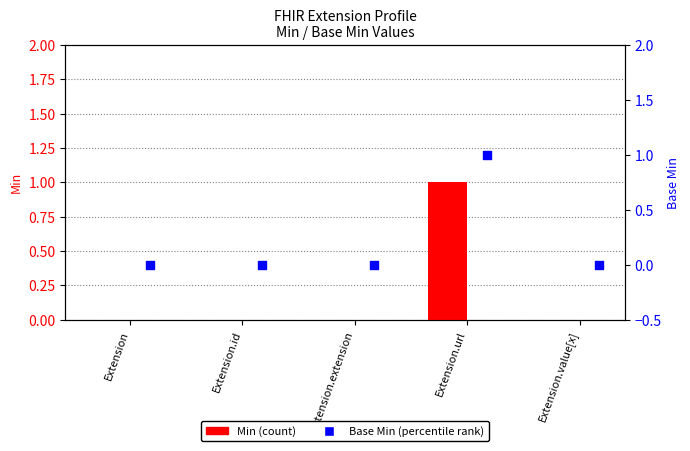

What are all the series names shown in the legend?

Min, Base Min